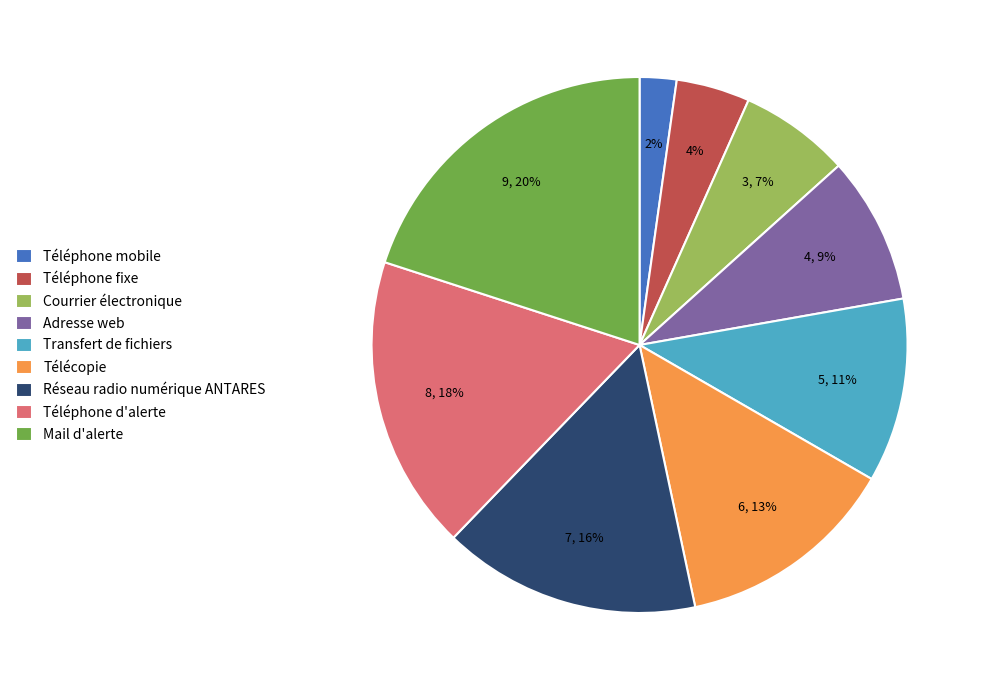

How many slices are in this pie chart?

9